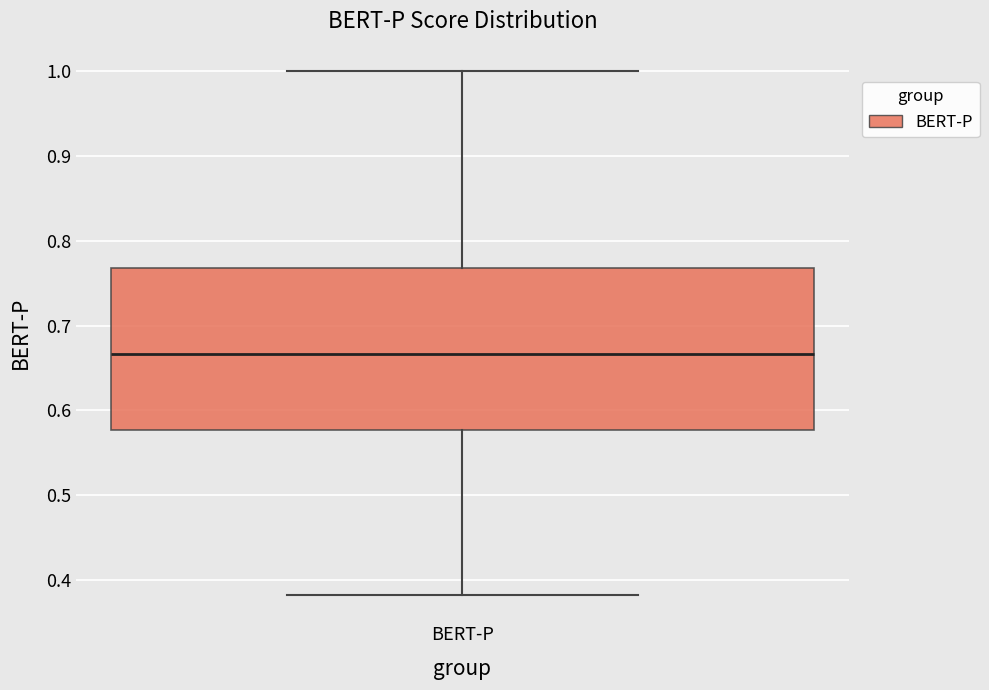

Read this box plot against the y-axis: the position of the median line, the range covered by the box, and the ends of both whiskers. The values are not printed on the chart, so give them approximately, as read against the axis.

median 0.67, box 0.58 to 0.77, whiskers 0.38 to 1.00